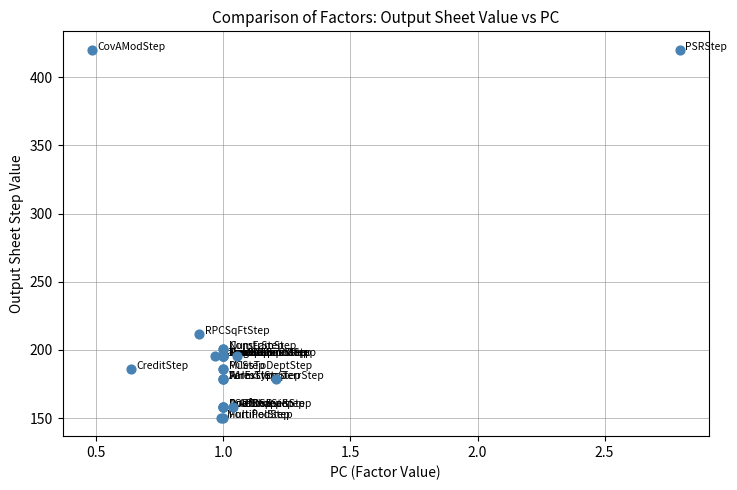

What Y value in the scatter plot is closest to 285?

211.7